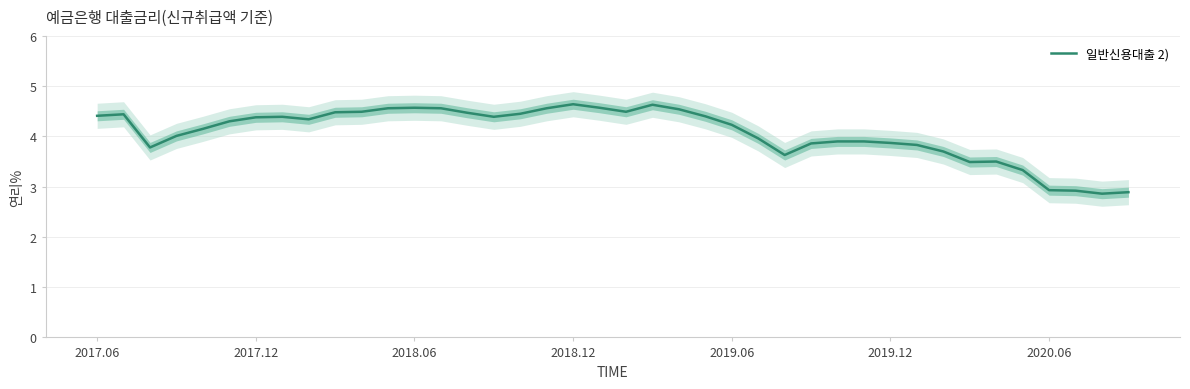

True or false: 일반신용대출 2) has a value of 4.6 at 2018.06.

True